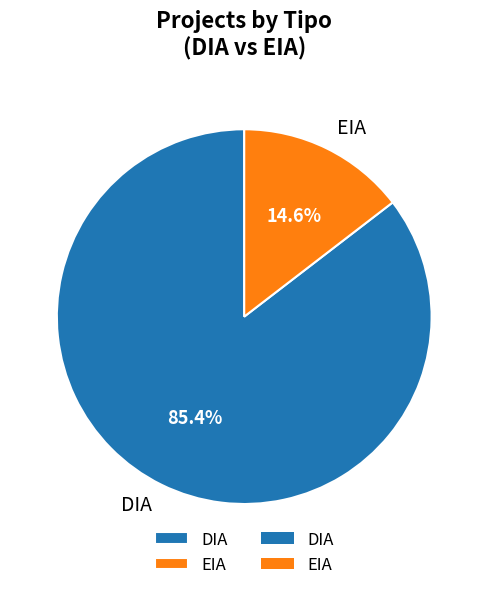

What is the majority slice?

DIA